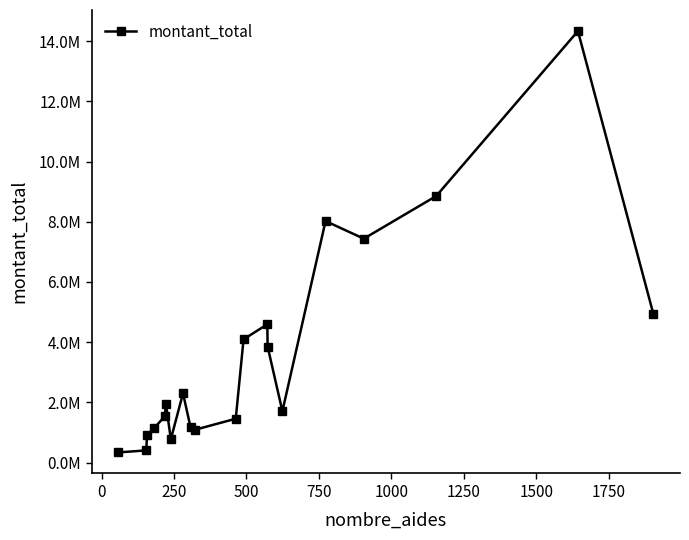

What is the difference between the maximum and second lowest values?

13923851.6